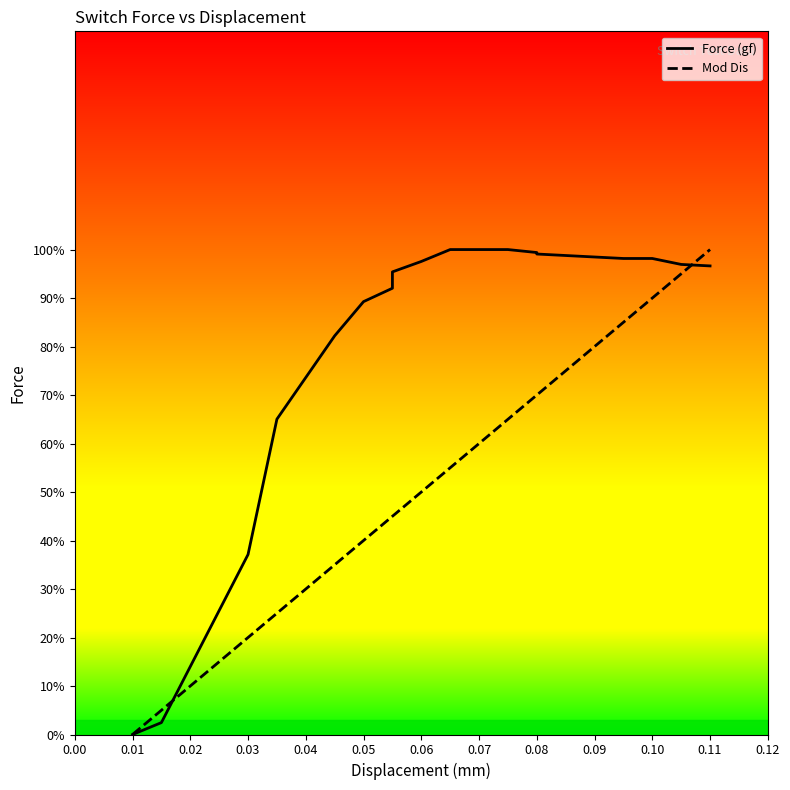

What is the difference between the second highest and second lowest values in the Mod Dis series?

90.0